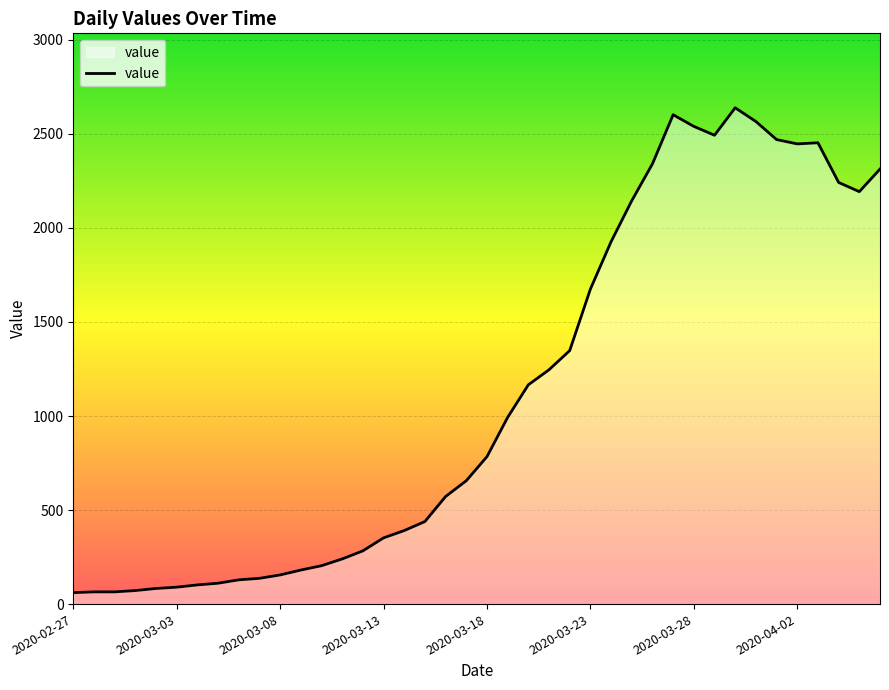

What is the maximum value shown in the chart?

2639